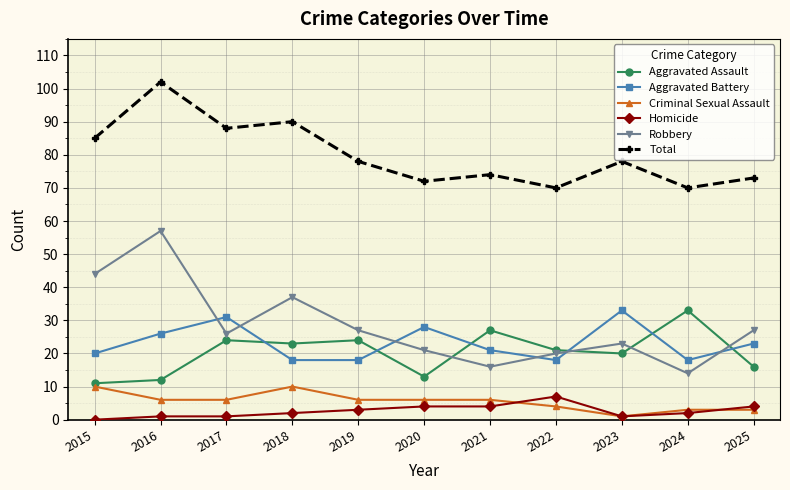

How many data points does each series have?

11